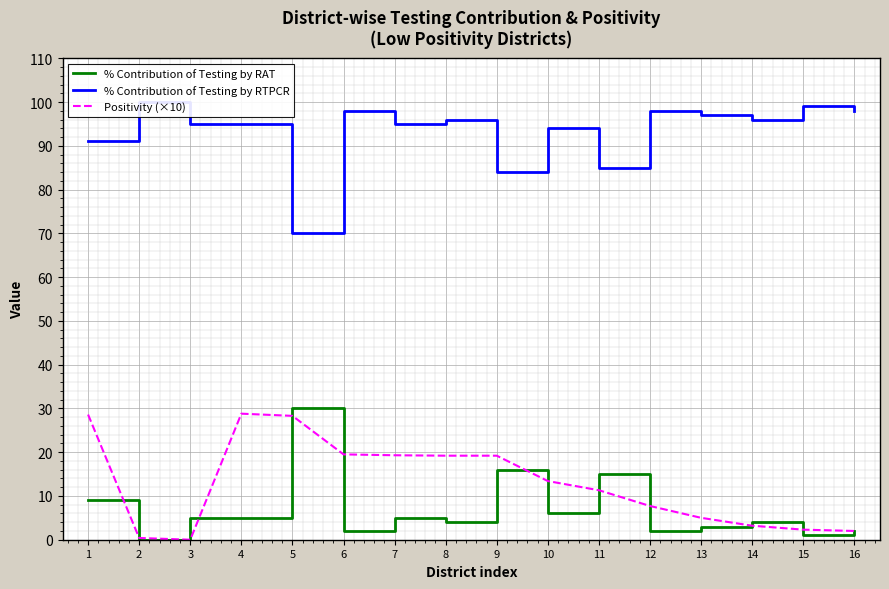

True or false: % Contribution of Testing by RAT and % Contribution of Testing by RTPCR cross at least once.

False